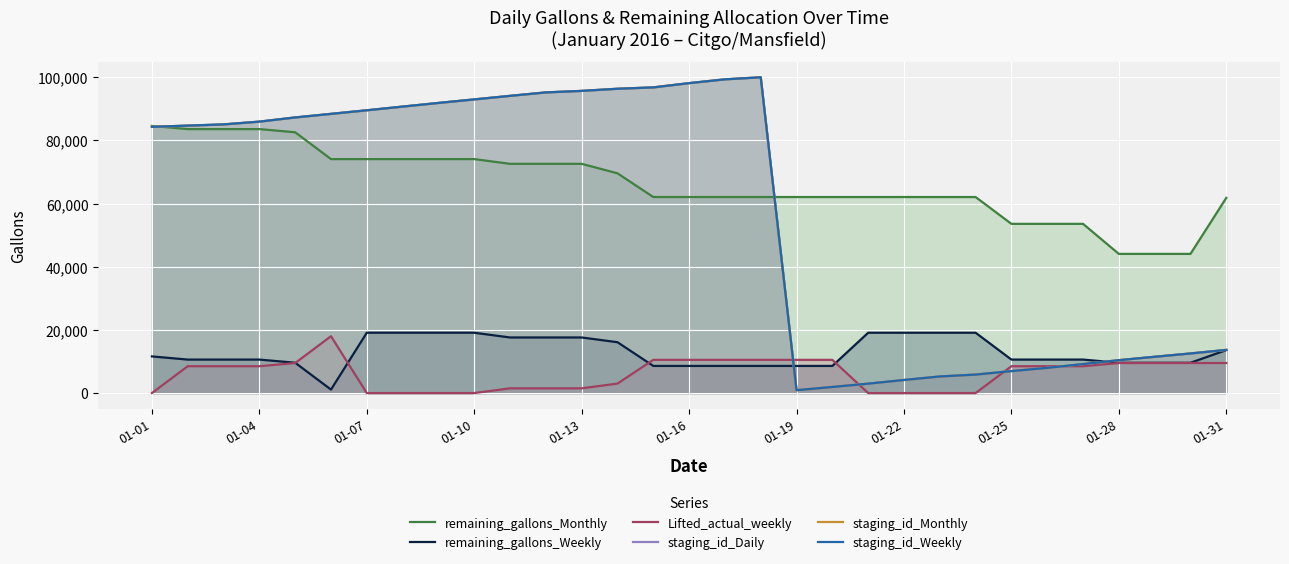

Is it true that staging_id_Weekly equals 5255.8 at 22?

True